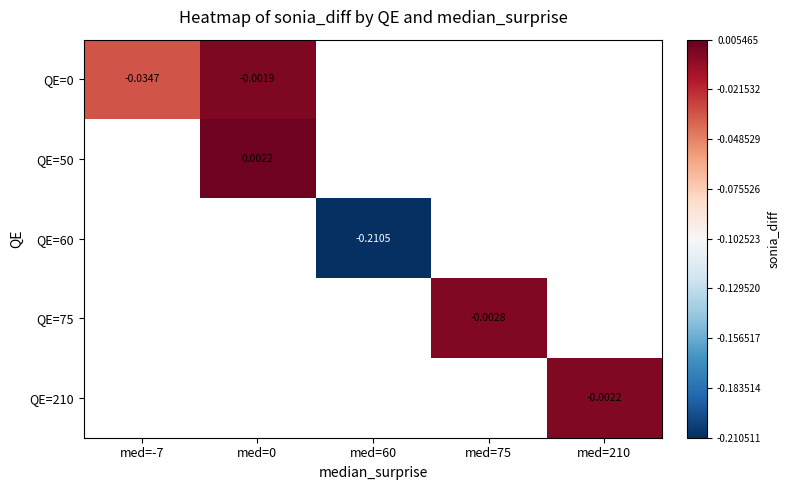

Count the number of categories in the chart.

5